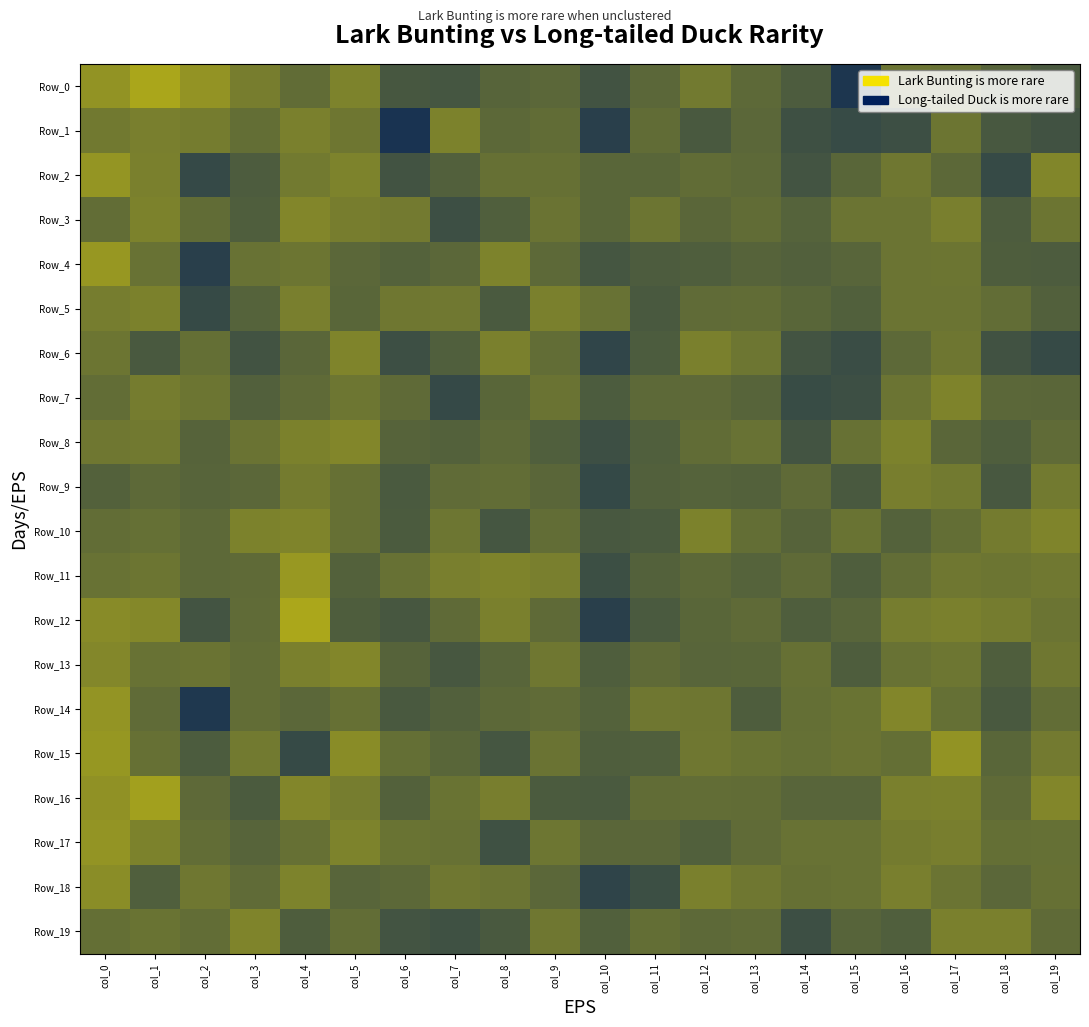

Reading right to left, extract all data points from this chart.

Row_0: col_19=21.8	col_18=22.1	col_17=22.6	col_16=22.6	col_15=20.7	col_14=21.9	col_13=22.3	col_12=22.8	col_11=22.2	col_10=21.6	col_9=22.2	col_8=22.1	col_7=21.7	col_6=21.7	col_5=23.1	col_4=22.4	col_3=22.9	col_2=23.6	col_1=24.2	col_0=23.6
Row_1: col_19=21.6	col_18=21.8	col_17=22.7	col_16=21.5	col_15=21.4	col_14=21.5	col_13=22.2	col_12=21.8	col_11=22.4	col_10=21.0	col_9=22.4	col_8=22.3	col_7=23.1	col_6=20.7	col_5=22.7	col_4=23.0	col_3=22.4	col_2=22.9	col_1=23.0	col_0=22.8
Row_2: col_19=23.2	col_18=21.3	col_17=22.3	col_16=22.7	col_15=22.2	col_14=21.7	col_13=22.3	col_12=22.4	col_11=22.2	col_10=22.2	col_9=22.5	col_8=22.5	col_7=22.0	col_6=21.6	col_5=23.1	col_4=22.8	col_3=21.9	col_2=21.3	col_1=23.0	col_0=23.6
Row_3: col_19=22.7	col_18=21.9	col_17=23.0	col_16=22.6	col_15=22.6	col_14=22.1	col_13=22.4	col_12=22.2	col_11=22.7	col_10=22.2	col_9=22.6	col_8=22.0	col_7=21.5	col_6=22.8	col_5=22.9	col_4=23.2	col_3=22.0	col_2=22.4	col_1=23.1	col_0=22.4
Row_4: col_19=21.9	col_18=21.9	col_17=22.7	col_16=22.6	col_15=22.2	col_14=22.0	col_13=22.1	col_12=22.0	col_11=21.9	col_10=21.7	col_9=22.3	col_8=23.1	col_7=22.2	col_6=22.1	col_5=22.2	col_4=22.7	col_3=22.6	col_2=21.0	col_1=22.6	col_0=23.7
Row_5: col_19=22.0	col_18=22.4	col_17=22.6	col_16=22.6	col_15=22.0	col_14=22.2	col_13=22.4	col_12=22.4	col_11=21.8	col_10=22.6	col_9=23.0	col_8=21.8	col_7=22.7	col_6=22.7	col_5=22.2	col_4=23.0	col_3=22.1	col_2=21.3	col_1=23.0	col_0=22.9
Row_6: col_19=21.4	col_18=21.6	col_17=22.7	col_16=22.3	col_15=21.4	col_14=21.6	col_13=22.7	col_12=23.0	col_11=21.9	col_10=21.2	col_9=22.4	col_8=23.0	col_7=22.0	col_6=21.5	col_5=23.1	col_4=22.2	col_3=21.6	col_2=22.5	col_1=21.8	col_0=22.7
Row_7: col_19=22.2	col_18=22.2	col_17=23.1	col_16=22.6	col_15=21.5	col_14=21.4	col_13=22.1	col_12=22.3	col_11=22.3	col_10=21.9	col_9=22.6	col_8=22.2	col_7=21.3	col_6=22.3	col_5=22.7	col_4=22.3	col_3=22.0	col_2=22.7	col_1=22.9	col_0=22.4
Row_8: col_19=22.3	col_18=21.9	col_17=22.2	col_16=23.1	col_15=22.5	col_14=21.7	col_13=22.6	col_12=22.4	col_11=22.0	col_10=21.5	col_9=22.0	col_8=22.3	col_7=22.0	col_6=22.1	col_5=23.2	col_4=23.0	col_3=22.6	col_2=22.1	col_1=22.8	col_0=22.7
Row_9: col_19=22.8	col_18=21.8	col_17=22.8	col_16=22.9	col_15=21.8	col_14=22.3	col_13=22.1	col_12=22.1	col_11=22.0	col_10=21.3	col_9=22.2	col_8=22.4	col_7=22.3	col_6=21.9	col_5=22.5	col_4=22.9	col_3=22.2	col_2=22.1	col_1=22.3	col_0=22.1
Row_10: col_19=23.1	col_18=22.9	col_17=22.5	col_16=22.1	col_15=22.6	col_14=22.1	col_13=22.4	col_12=23.1	col_11=21.8	col_10=21.8	col_9=22.4	col_8=21.7	col_7=22.7	col_6=21.9	col_5=22.5	col_4=23.1	col_3=23.1	col_2=22.3	col_1=22.5	col_0=22.4
Row_11: col_19=22.8	col_18=22.7	col_17=22.7	col_16=22.4	col_15=22.0	col_14=22.3	col_13=22.1	col_12=22.3	col_11=22.1	col_10=21.5	col_9=23.0	col_8=23.1	col_7=23.0	col_6=22.5	col_5=22.0	col_4=23.7	col_3=22.3	col_2=22.3	col_1=22.7	col_0=22.6
Row_12: col_19=22.6	col_18=22.9	col_17=23.0	col_16=22.9	col_15=22.2	col_14=22.0	col_13=22.3	col_12=22.2	col_11=21.8	col_10=21.0	col_9=22.3	col_8=23.0	col_7=22.3	col_6=21.8	col_5=21.9	col_4=24.2	col_3=22.4	col_2=21.6	col_1=23.3	col_0=23.3
Row_13: col_19=22.7	col_18=22.0	col_17=22.7	col_16=22.6	col_15=21.9	col_14=22.5	col_13=22.2	col_12=22.2	col_11=22.3	col_10=22.0	col_9=22.7	col_8=22.2	col_7=21.7	col_6=22.1	col_5=23.2	col_4=23.0	col_3=22.4	col_2=22.6	col_1=22.6	col_0=23.2
Row_14: col_19=22.4	col_18=21.8	col_17=22.5	col_16=23.2	col_15=22.6	col_14=22.5	col_13=21.9	col_12=22.7	col_11=22.7	col_10=22.1	col_9=22.3	col_8=22.3	col_7=22.0	col_6=21.8	col_5=22.5	col_4=22.2	col_3=22.4	col_2=20.8	col_1=22.4	col_0=23.6
Row_15: col_19=22.8	col_18=22.2	col_17=23.6	col_16=22.5	col_15=22.6	col_14=22.5	col_13=22.6	col_12=22.7	col_11=22.0	col_10=22.0	col_9=22.6	col_8=21.7	col_7=22.2	col_6=22.5	col_5=23.4	col_4=21.4	col_3=22.8	col_2=21.9	col_1=22.5	col_0=23.7
Row_16: col_19=23.2	col_18=22.3	col_17=23.0	col_16=23.0	col_15=22.2	col_14=22.2	col_13=22.4	col_12=22.4	col_11=22.4	col_10=21.8	col_9=21.9	col_8=22.9	col_7=22.6	col_6=22.0	col_5=22.9	col_4=23.2	col_3=21.9	col_2=22.3	col_1=24.0	col_0=23.5
Row_17: col_19=22.5	col_18=22.5	col_17=22.9	col_16=22.8	col_15=22.6	col_14=22.6	col_13=22.4	col_12=22.0	col_11=22.2	col_10=22.2	col_9=22.7	col_8=21.6	col_7=22.6	col_6=22.6	col_5=23.1	col_4=22.5	col_3=22.1	col_2=22.4	col_1=23.1	col_0=23.6
Row_18: col_19=22.5	col_18=22.2	col_17=22.6	col_16=23.0	col_15=22.6	col_14=22.5	col_13=22.7	col_12=23.0	col_11=21.5	col_10=21.2	col_9=22.2	col_8=22.6	col_7=22.7	col_6=22.3	col_5=22.2	col_4=23.1	col_3=22.3	col_2=22.7	col_1=22.0	col_0=23.4
Row_19: col_19=22.3	col_18=23.0	col_17=23.0	col_16=22.0	col_15=22.2	col_14=21.5	col_13=22.4	col_12=22.3	col_11=22.5	col_10=22.0	col_9=22.7	col_8=21.8	col_7=21.6	col_6=21.6	col_5=22.4	col_4=21.9	col_3=23.1	col_2=22.4	col_1=22.6	col_0=22.5